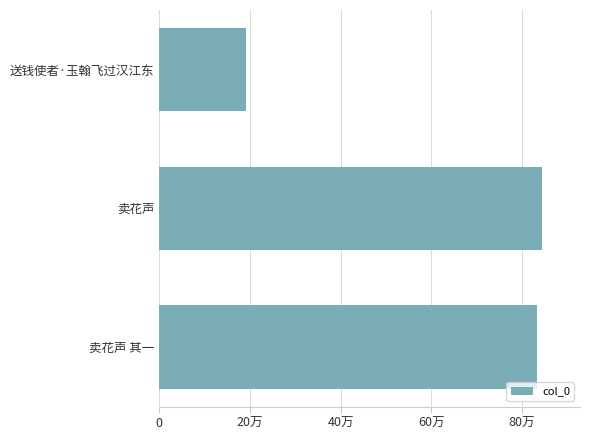

Does the chart contain any negative values?

No